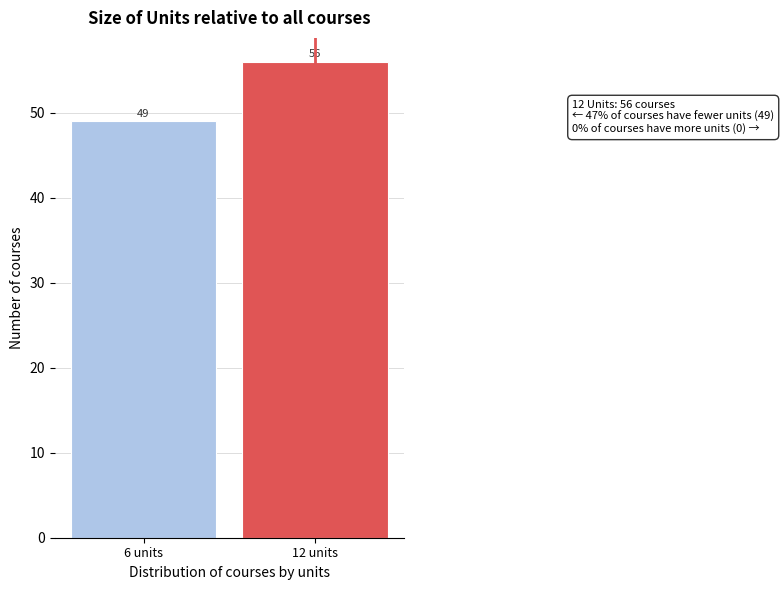

Reading left to right, what are all the values shown in this chart?

6 units=49	12 units=56